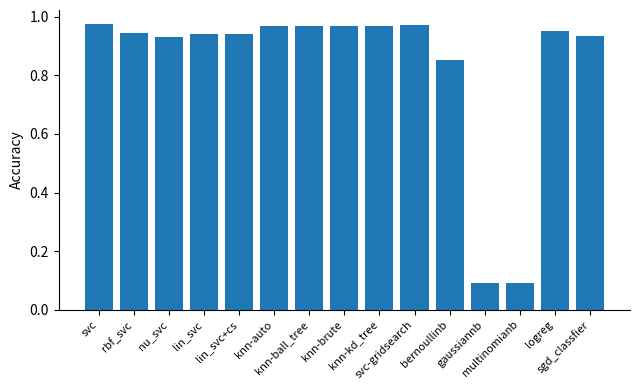

What is the sum of all values?

12.5